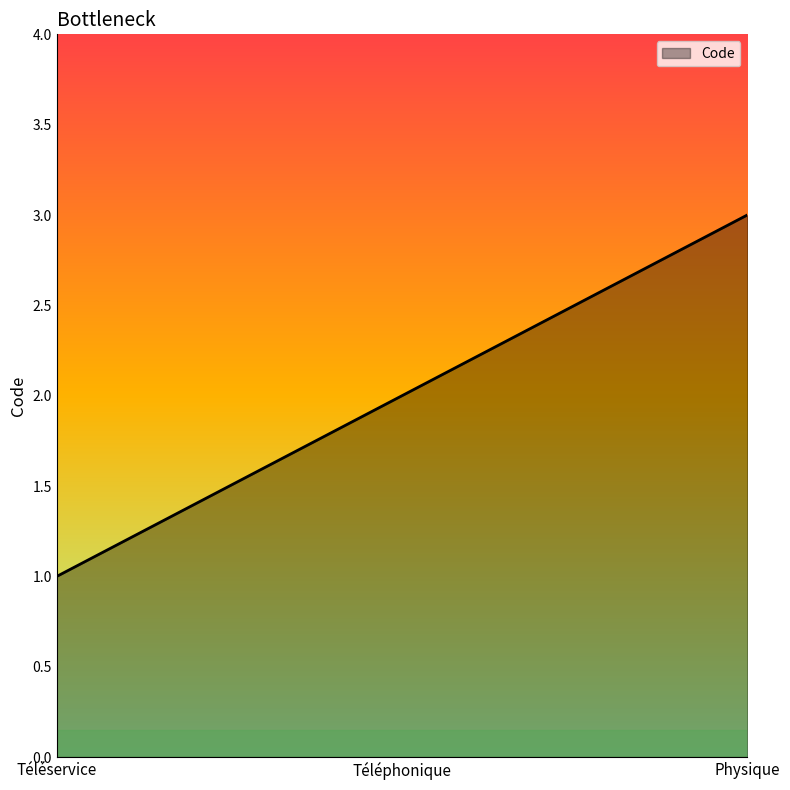

At which category does the chart reach its minimum across all series?

Téléservice